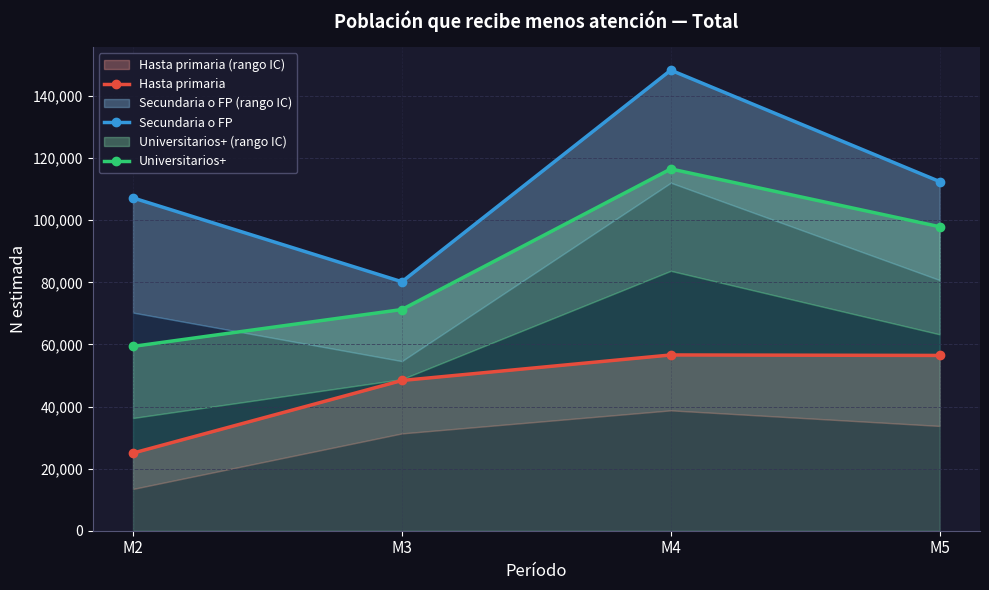

How many values in the Hasta primaria series are below 56464?

2